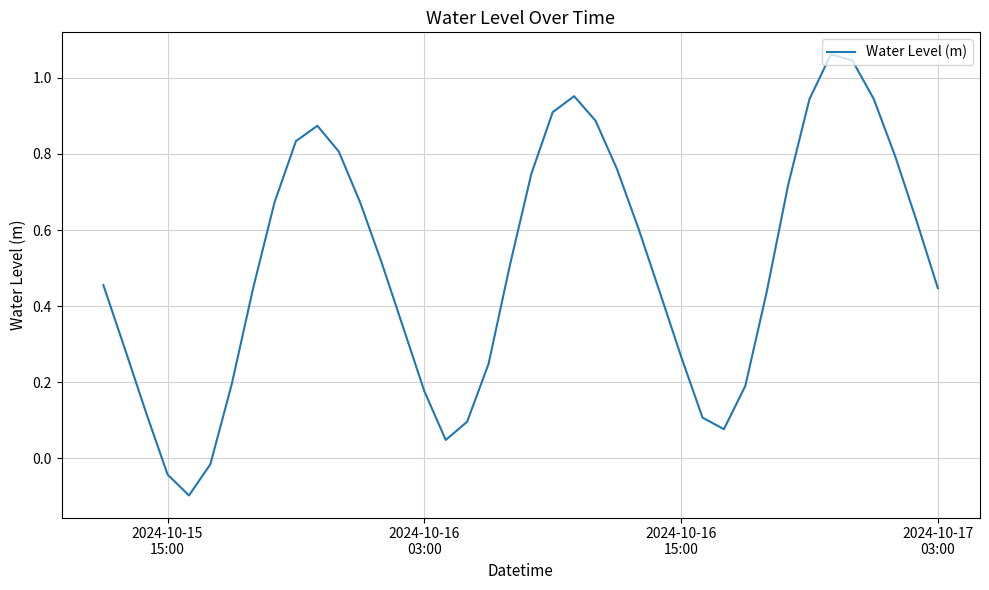

Does the chart have visible grid lines?

Yes